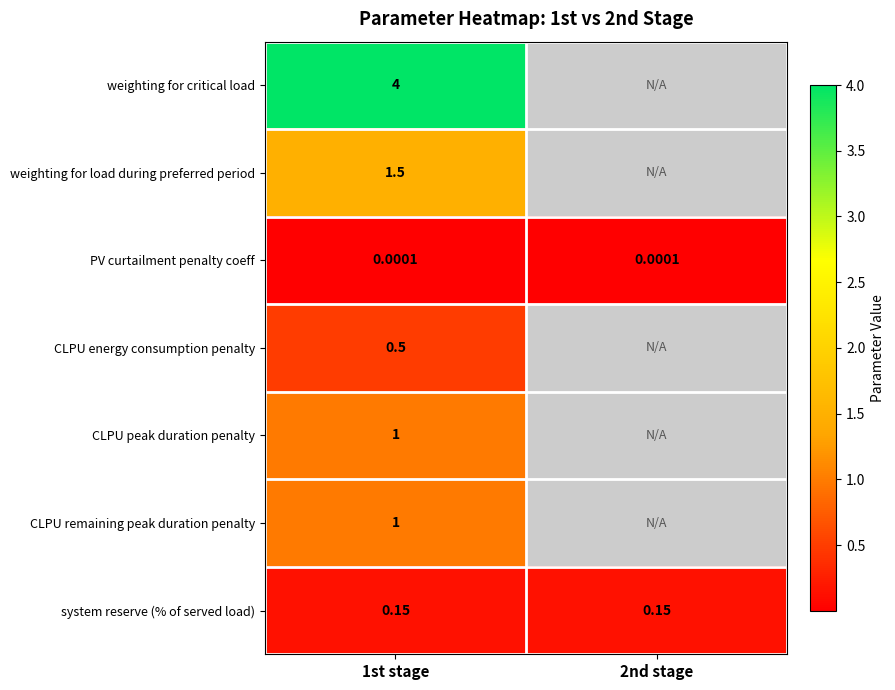

Is the value of PV curtailment penalty coeff at 2nd stage greater than the value of CLPU energy consumption penalty at 2nd stage?

No